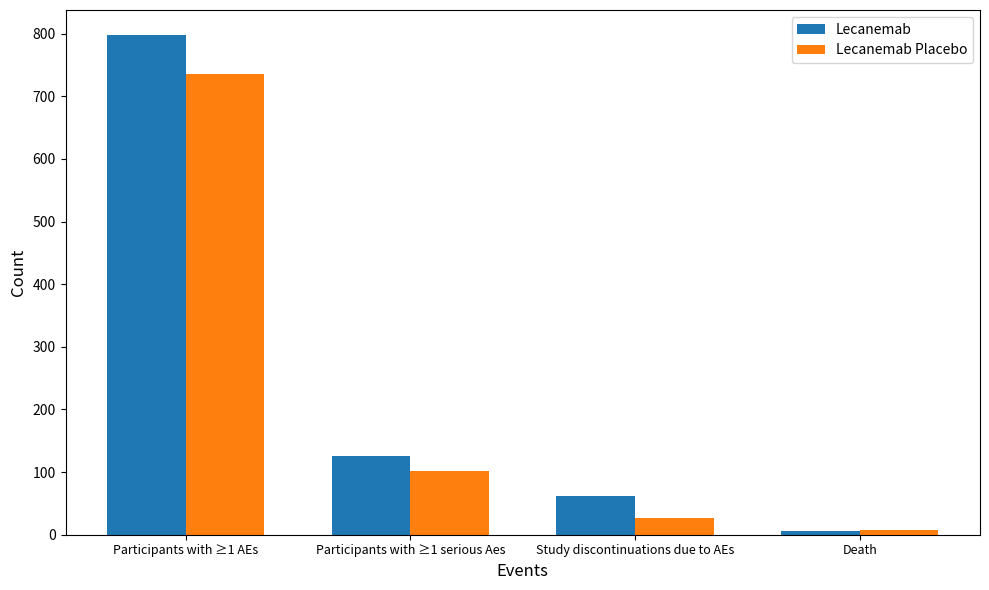

The Lecanemab series shows 798 at Participants with ≥1 AEs. True or false?

True